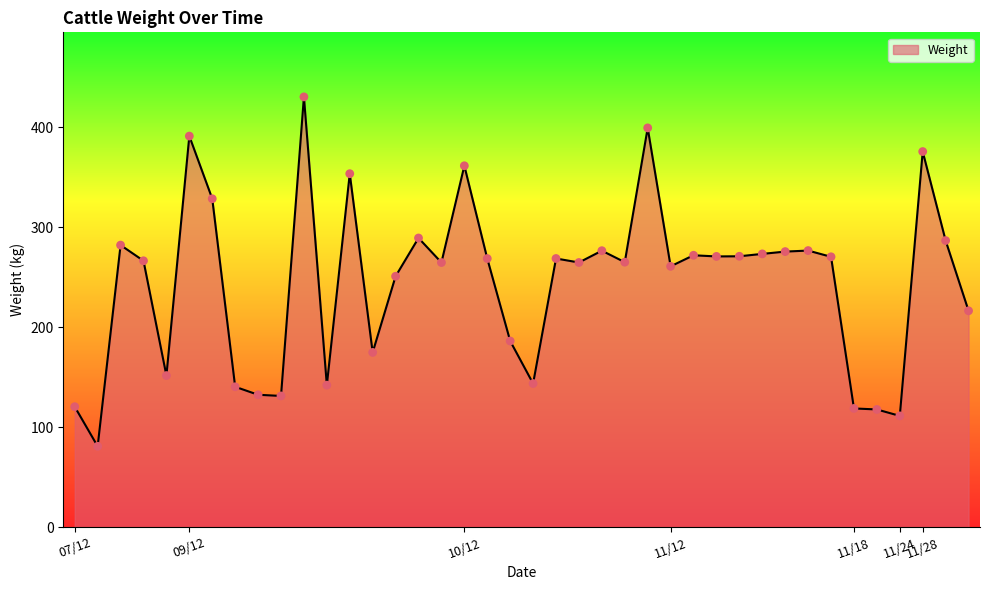

What is the greatest value displayed?

430.6